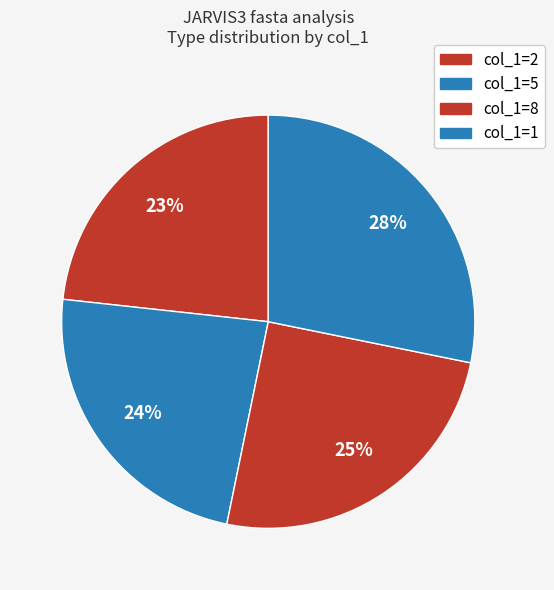

How many slices are in this pie chart?

4